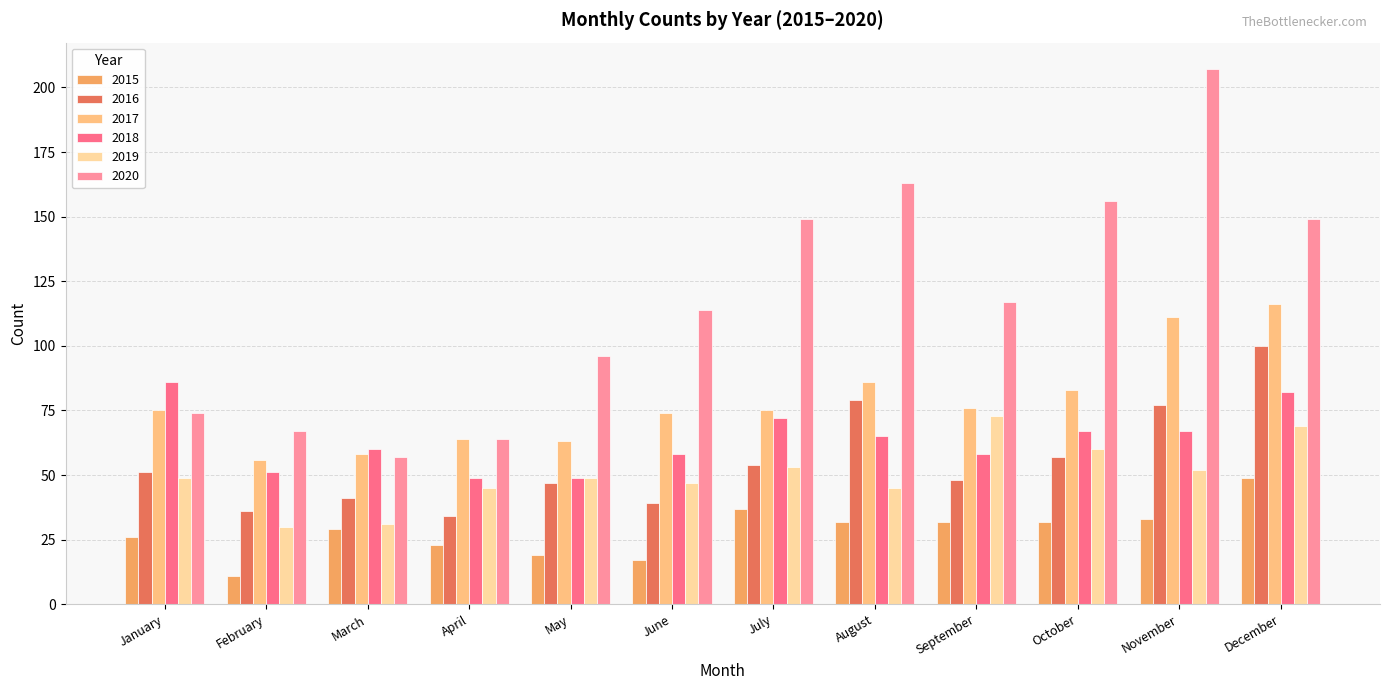

Read the 2015 value at September, to the nearest 5.

30